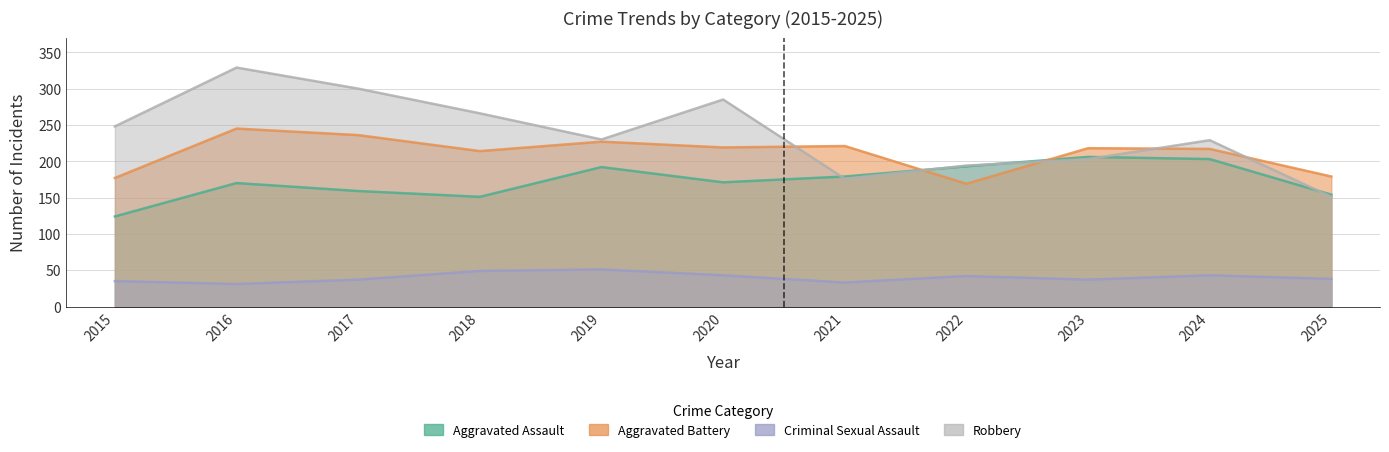

In Robbery, how many points are higher than both neighbors (excluding endpoints)?

3